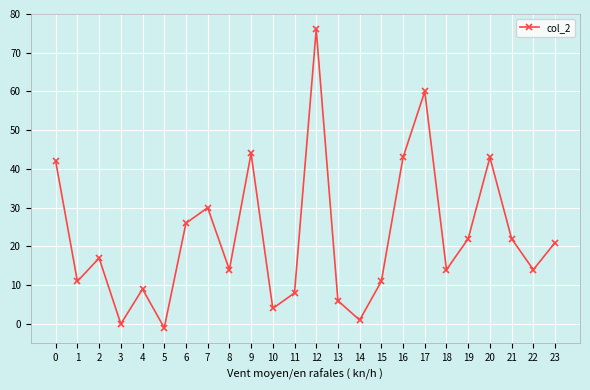

The chart shows a value of -1 at 5. True or false?

True